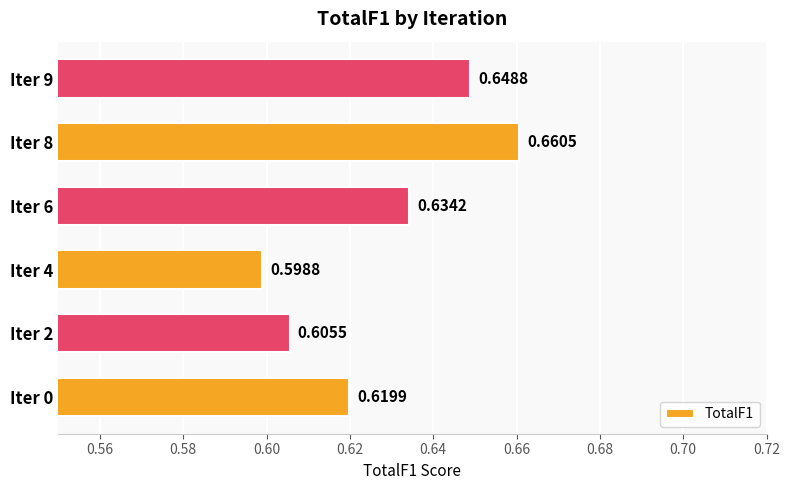

Rank the categories by value from lowest to highest.

Iter 4, Iter 2, Iter 0, Iter 6, Iter 9, Iter 8